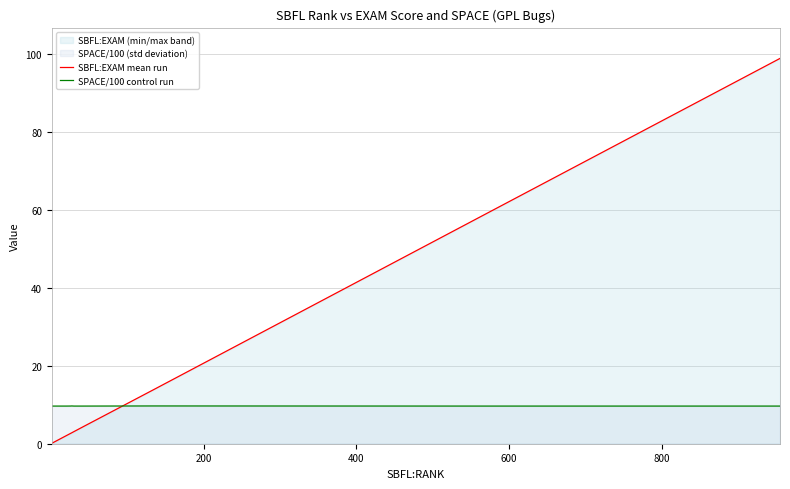

True or false: SBFL:EXAM mean run and SPACE/100 control run intersect in this chart.

True